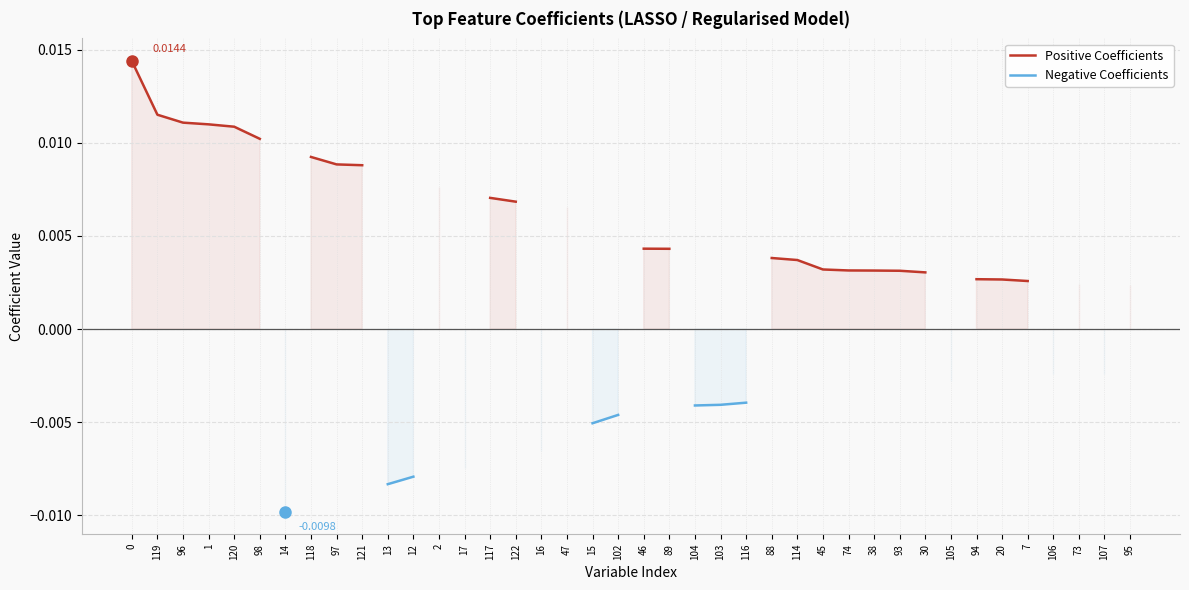

Which series has the widest spread of values?

Positive Coefficients